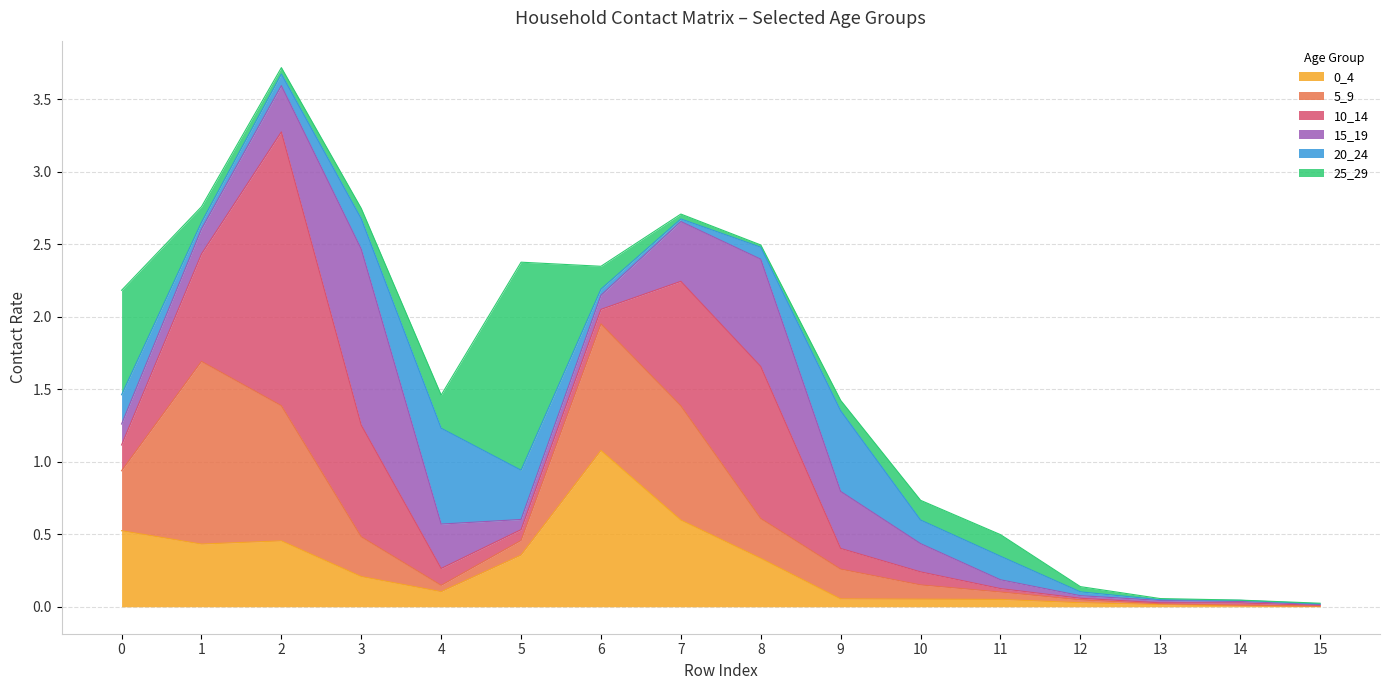

Reading left to right, what are all the values shown in this chart?

0_4: 0.5	0.4	0.5	0.2	0.1	0.4	1.1	0.6	0.3	0.1	0.1	0.1	0.0	0.0	0.0	0.0
5_9: 0.4	1.3	0.9	0.3	0.0	0.1	0.9	0.8	0.3	0.2	0.1	0.1	0.0	0.0	0.0	0.0
10_14: 0.2	0.7	1.9	0.8	0.1	0.1	0.1	0.9	1.0	0.1	0.1	0.0	0.0	0.0	0.0	0.0
15_19: 0.1	0.2	0.3	1.2	0.3	0.1	0.1	0.4	0.7	0.4	0.2	0.1	0.0	0.0	0.0	0.0
20_24: 0.2	0.0	0.1	0.2	0.7	0.3	0.0	0.0	0.1	0.6	0.2	0.2	0.0	0.0	0.0	0.0
25_29: 0.7	0.1	0.0	0.1	0.2	1.4	0.2	0.0	0.0	0.1	0.1	0.1	0.0	0.0	0.0	0.0